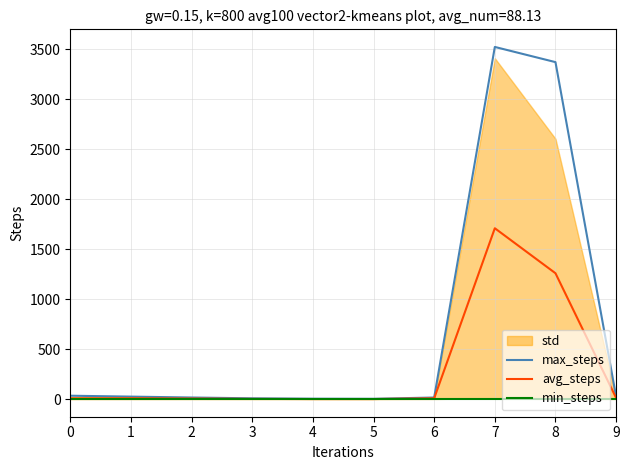

What is the spread (max minus min) of values at 5?

3.0